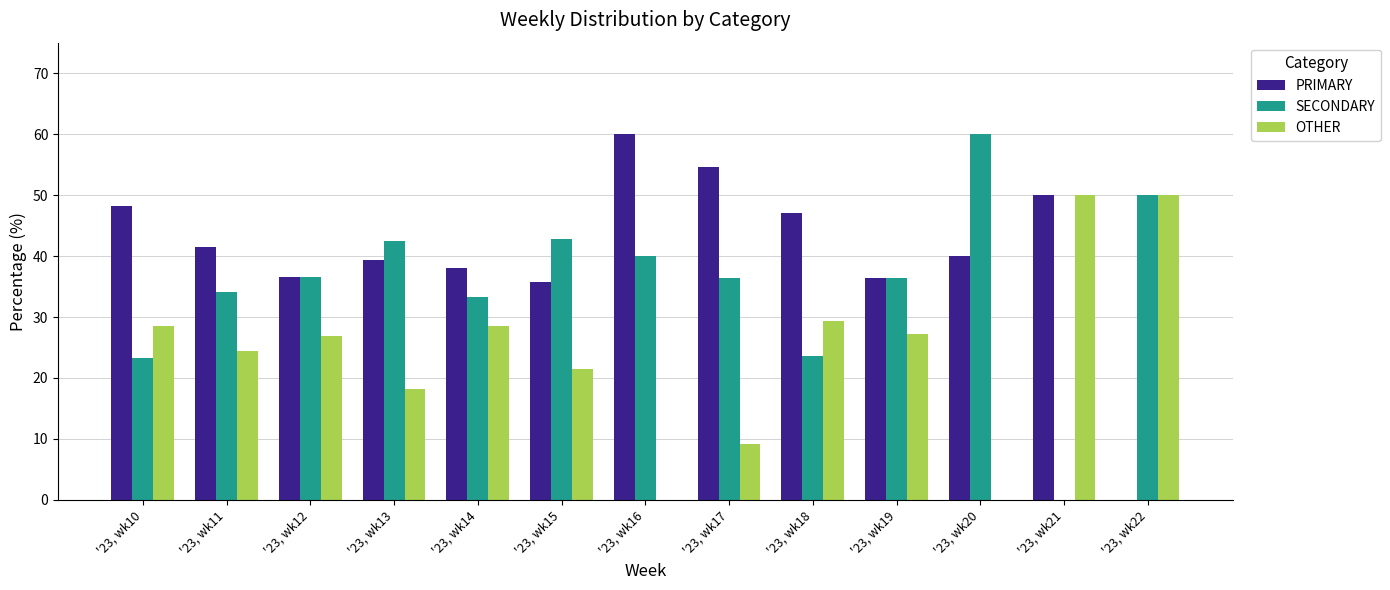

The OTHER series shows 40.7 at '23, wk11. True or false?

False